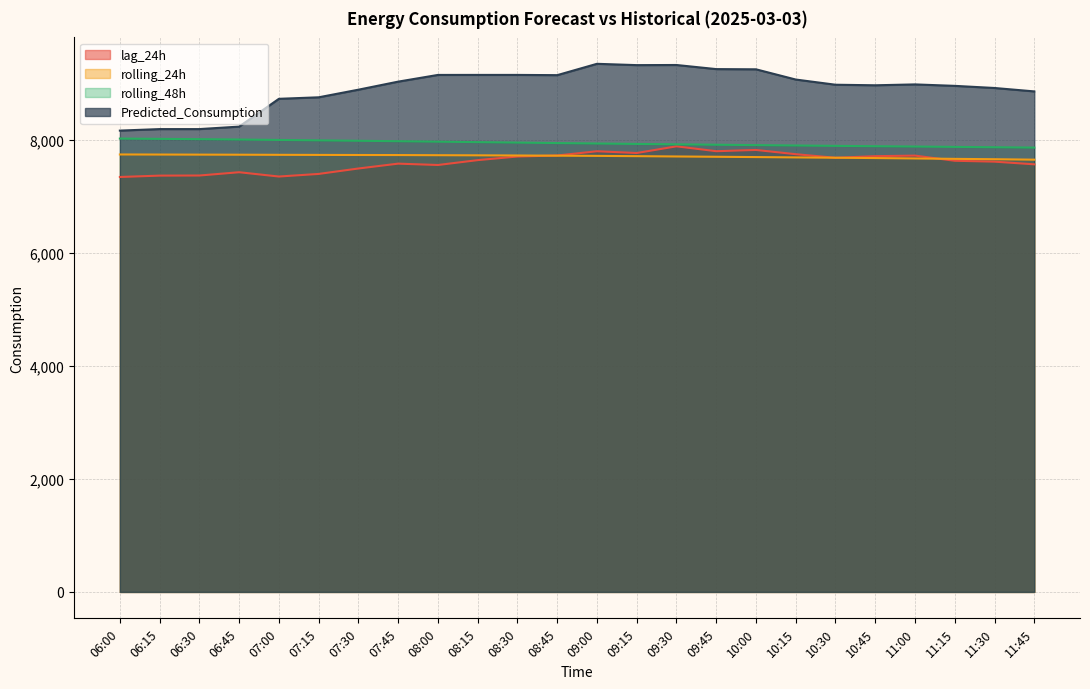

List the series in order of their peak value, highest first.

Predicted_Consumption, rolling_48h, lag_24h, rolling_24h